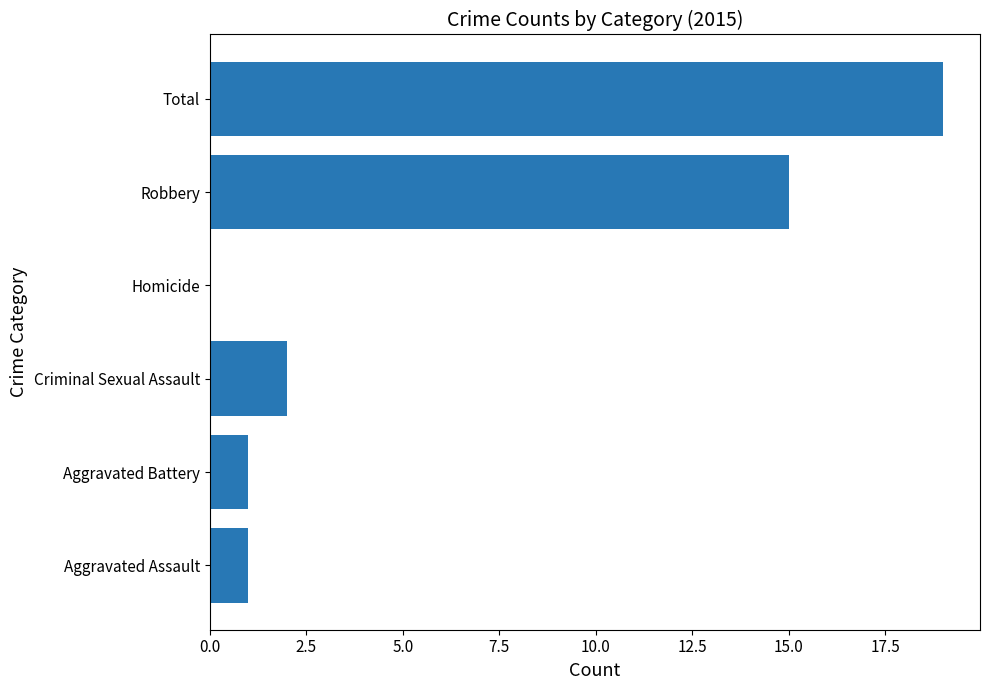

Count the number of data series in this chart.

1